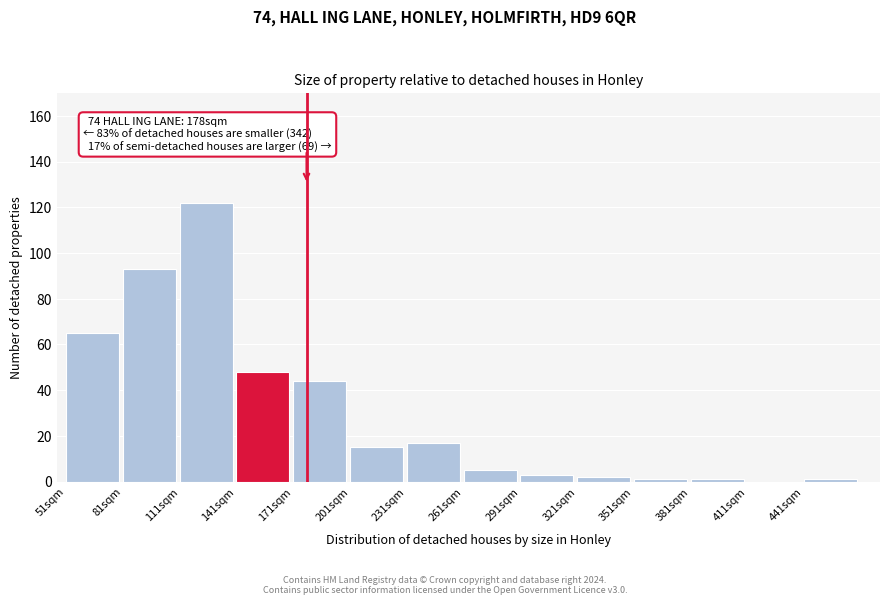

Reading left to right, transcribe all the data shown in this chart.

51sqm=65	81sqm=93	111sqm=122	141sqm=48	171sqm=44	201sqm=15	231sqm=17	261sqm=5	291sqm=3	321sqm=2	351sqm=1	381sqm=1	411sqm=0	441sqm=1